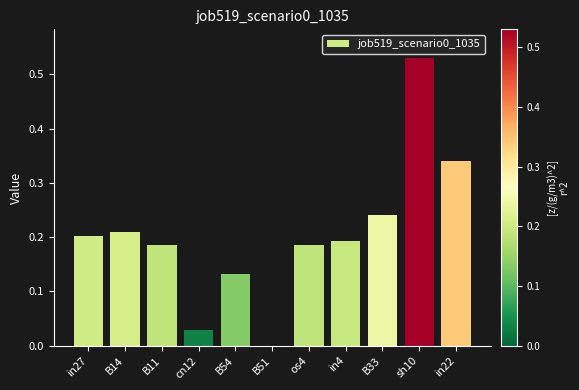

Which category has the highest value across all series?

sh10